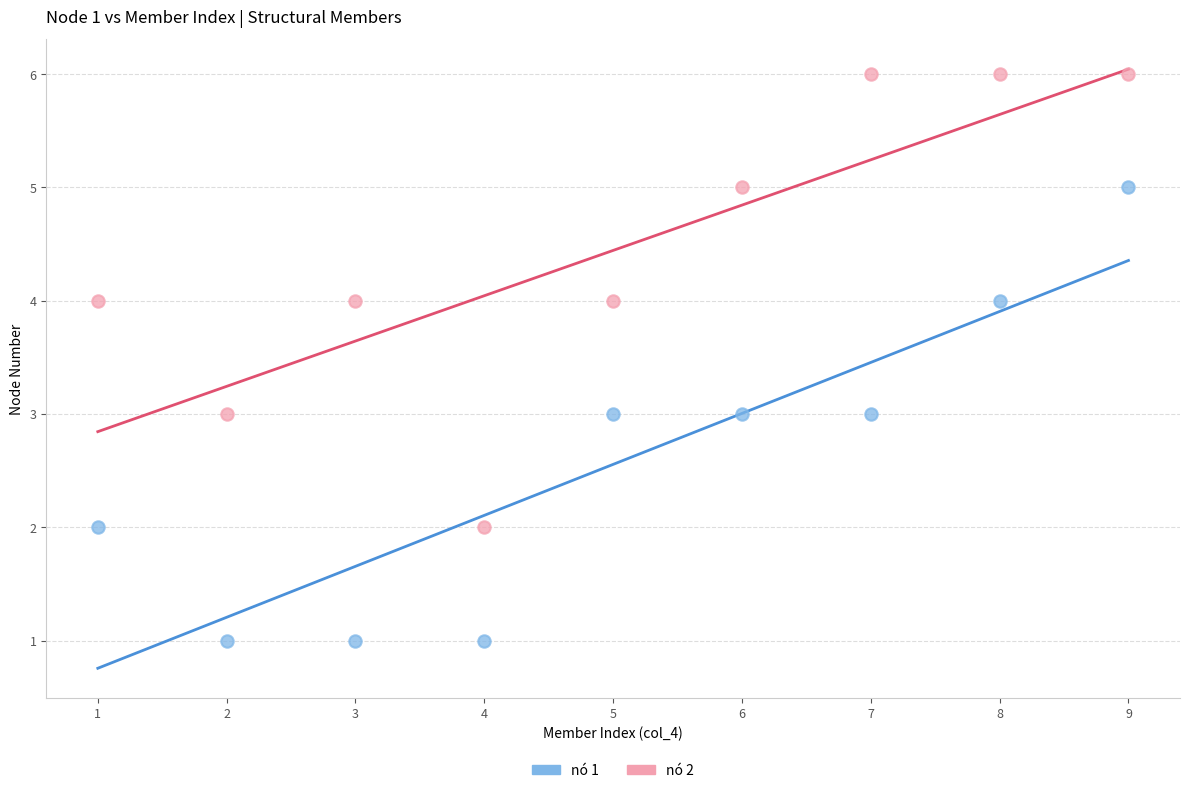

Which series contains the lowest Y value?

nó 1